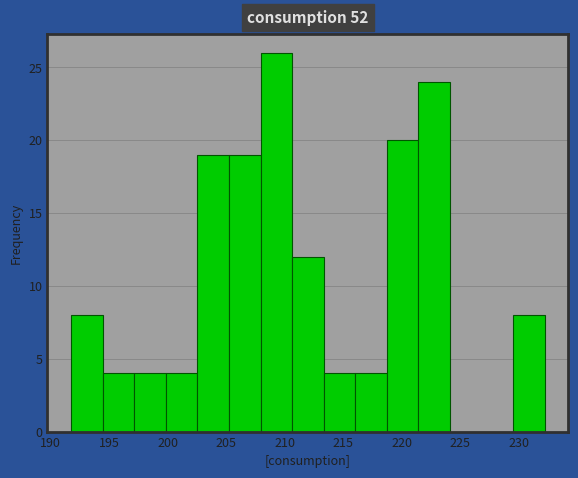

What is the height of the bar covering 197.0 to 200.0 on the x-axis? Neither the bar edges nor the heights are printed on the chart, so give them approximately, as read against the axes.

4